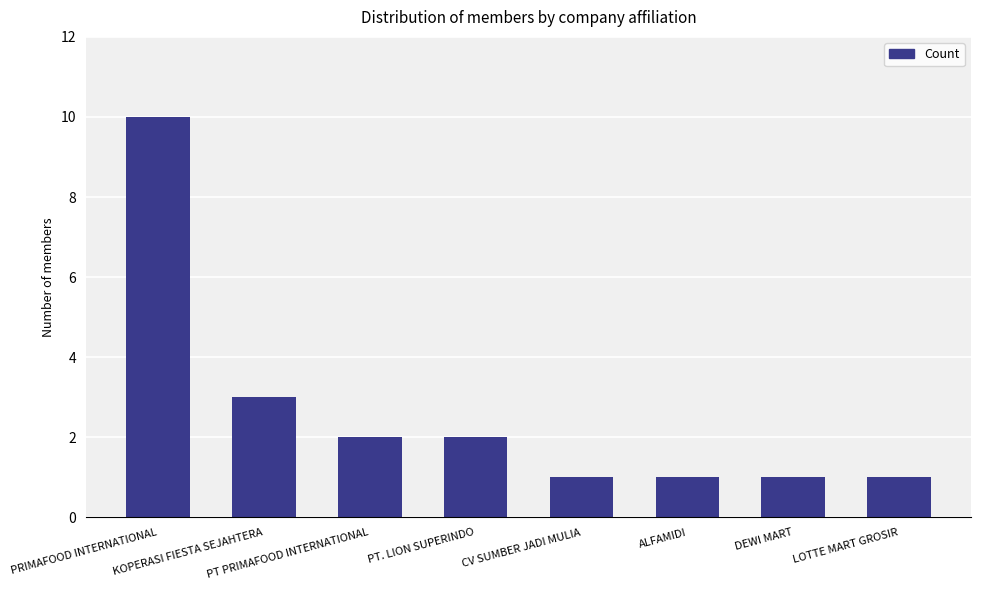

What is the value of the 1st bar from the left?

10